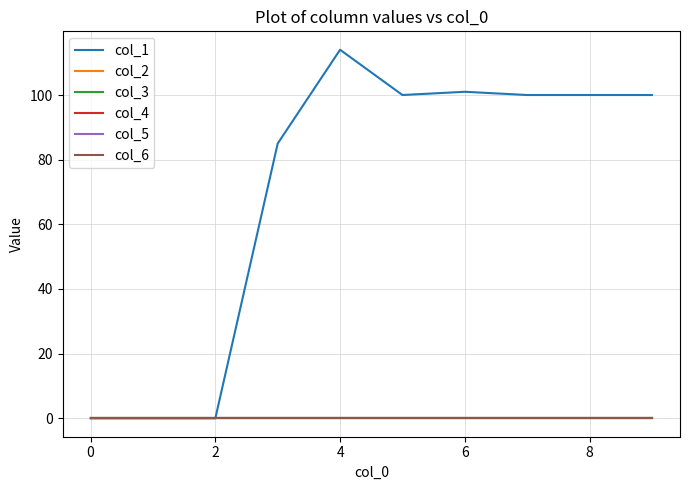

True or false: col_3 and col_4 intersect in this chart.

False